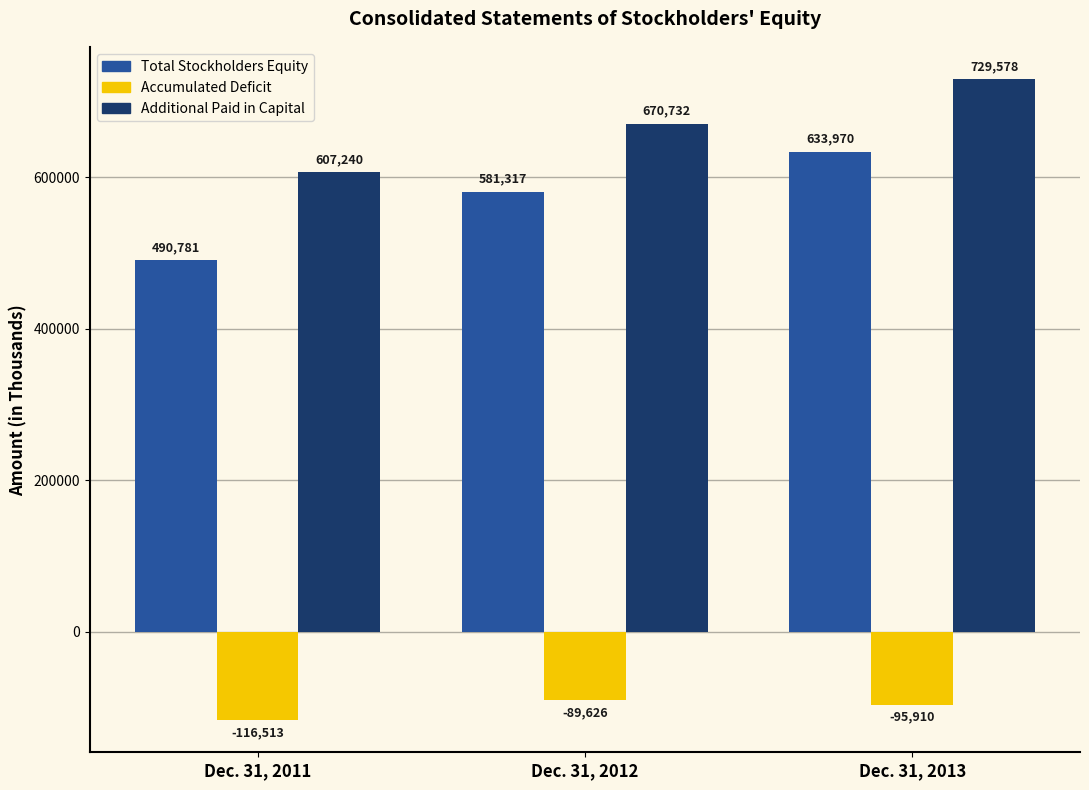

What value does the Accumulated Deficit series have at Dec. 31, 2013, to the nearest 50?

-95900